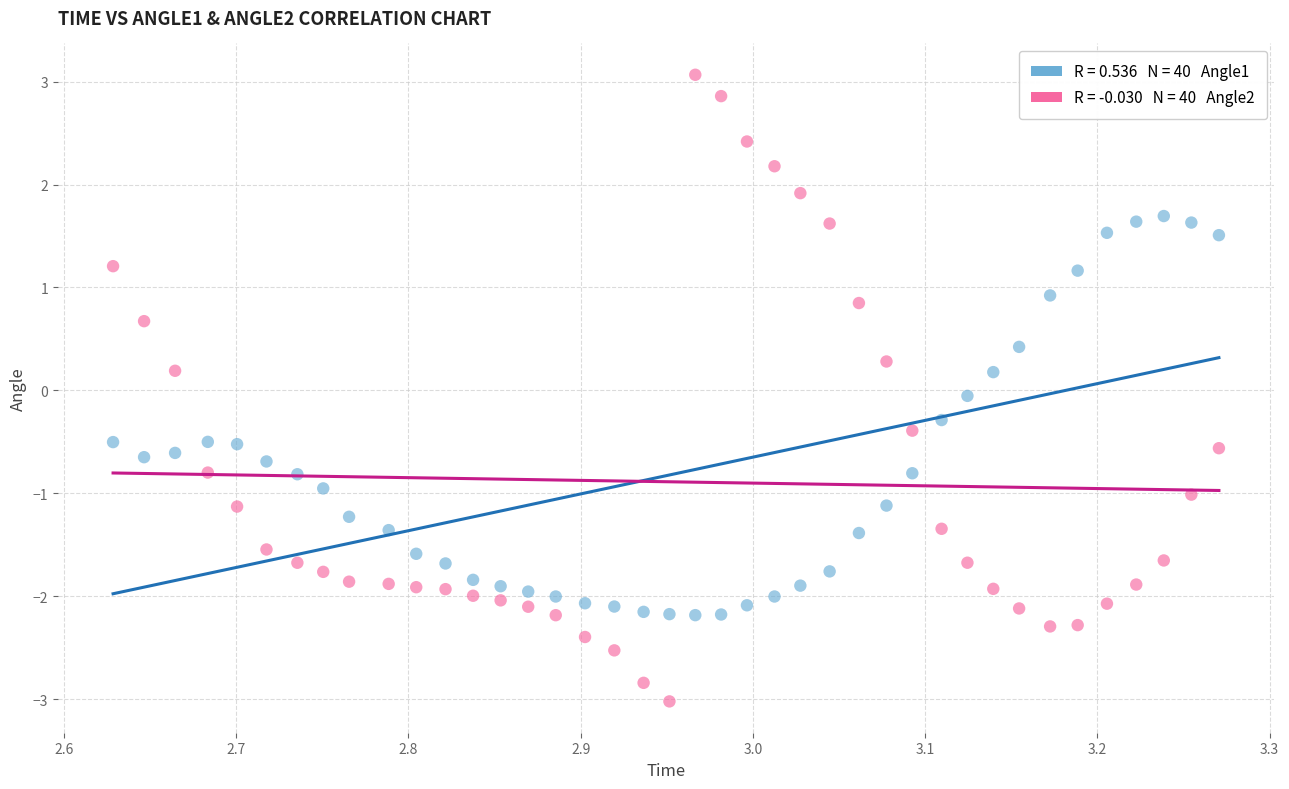

Across all data points, what is the range of Y values (max minus min)?

6.1